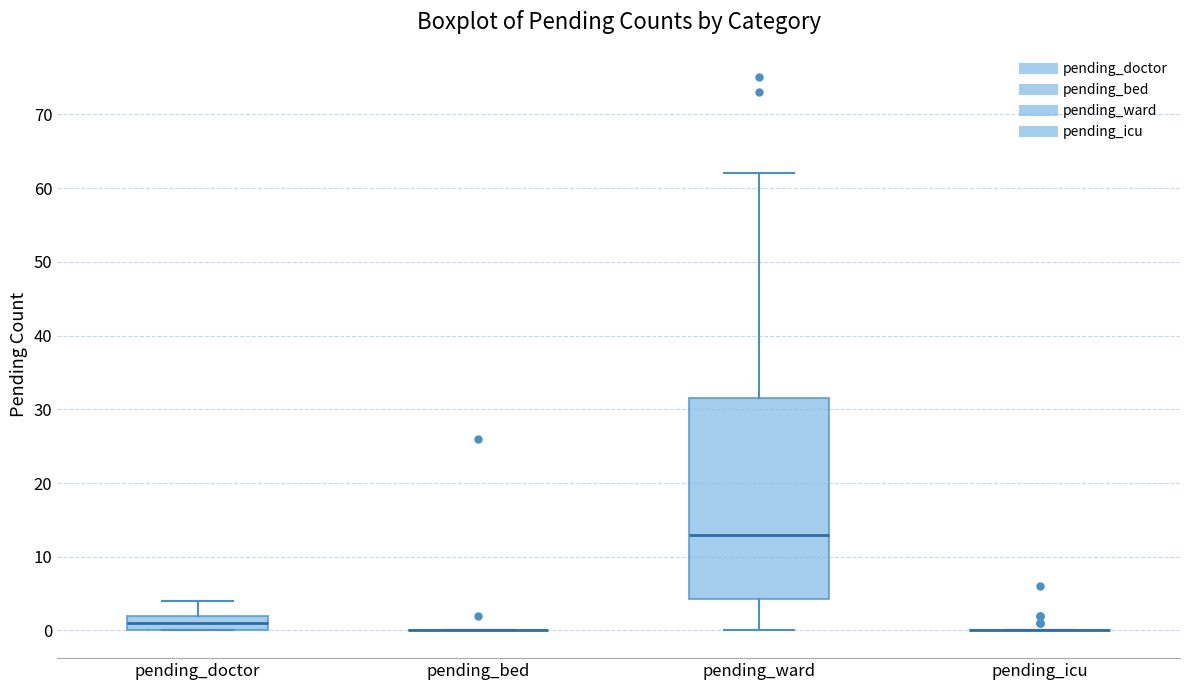

Reading left to right, transcribe this box plot: for each box, give where its median line is, the range the box spans, and where its two whiskers end, as read against the y-axis. The values are not printed on the chart, so give them approximately, as read against the axis.

pending_doctor: median 1, box 0 to 2, whiskers 0 to 4
pending_bed: box collapsed to a line at 0, whiskers 0 to 0
pending_ward: median 13, box 4 to 32, whiskers 0 to 62
pending_icu: box collapsed to a line at 0, whiskers 0 to 0